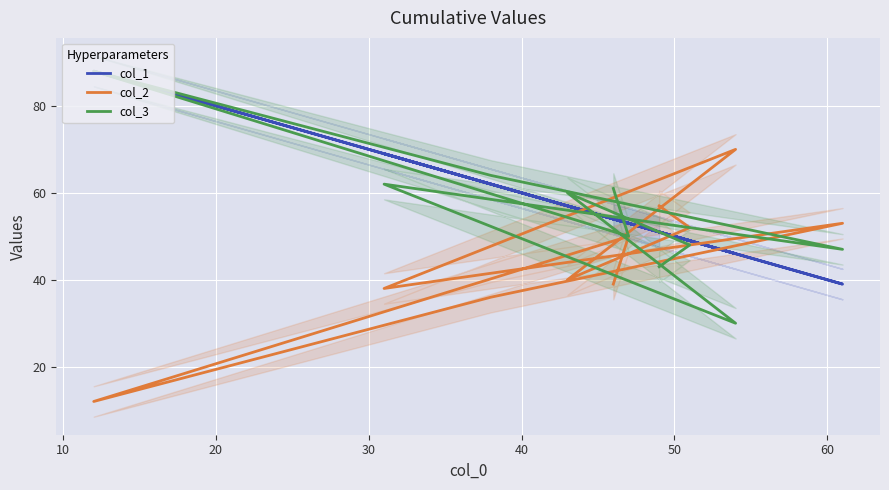

At how many categories does at least one series exceed 65?

3